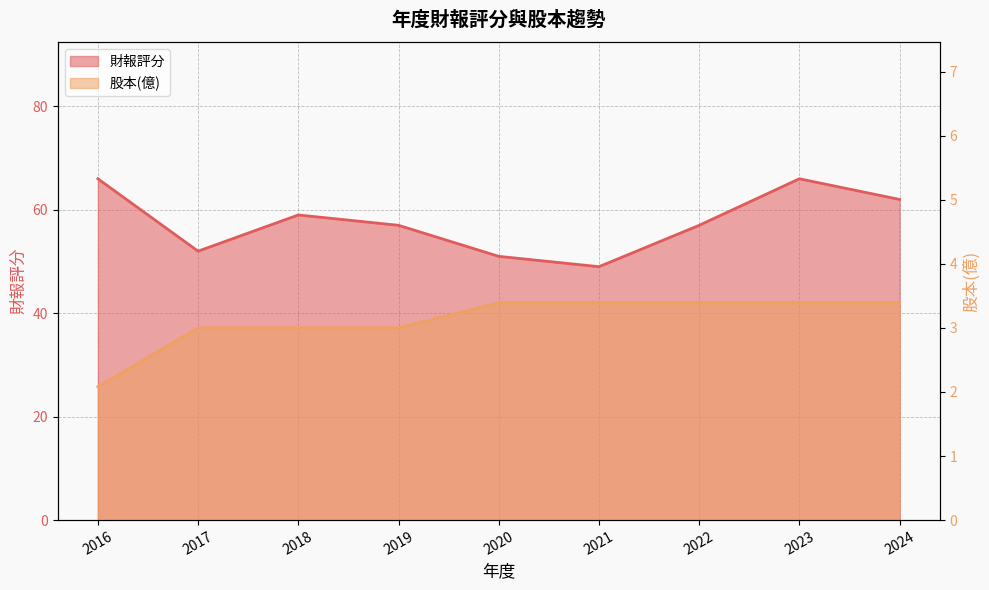

Which series has the widest spread of values?

財報評分